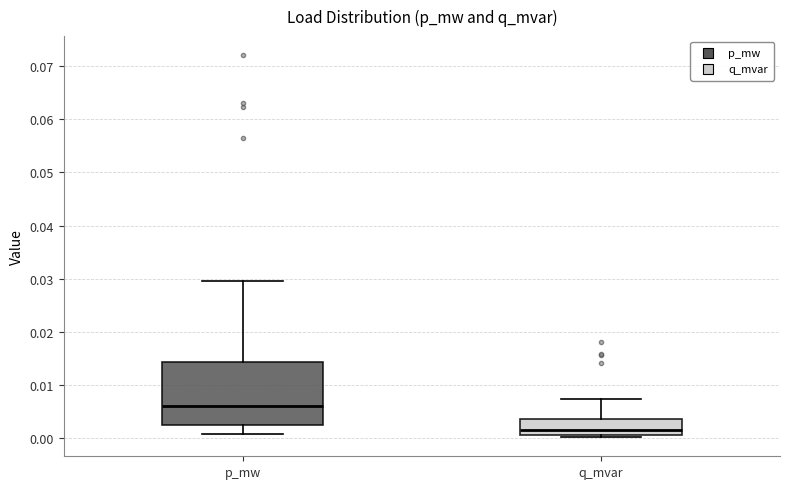

Comparing the boxes themselves (not the whiskers), which one is the tallest?

p_mw